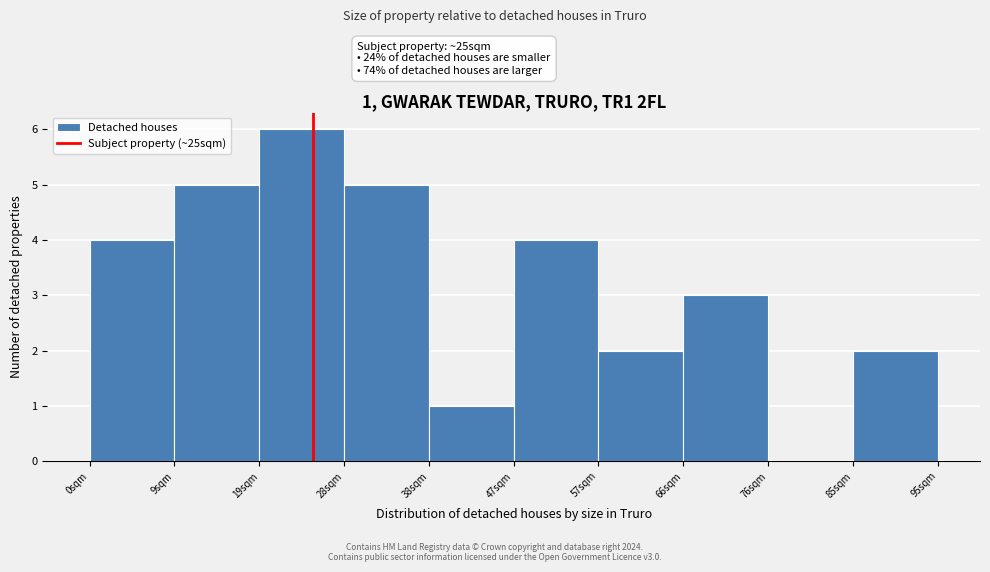

Which range on the x-axis has the tallest bar?

19.0 to 28.5